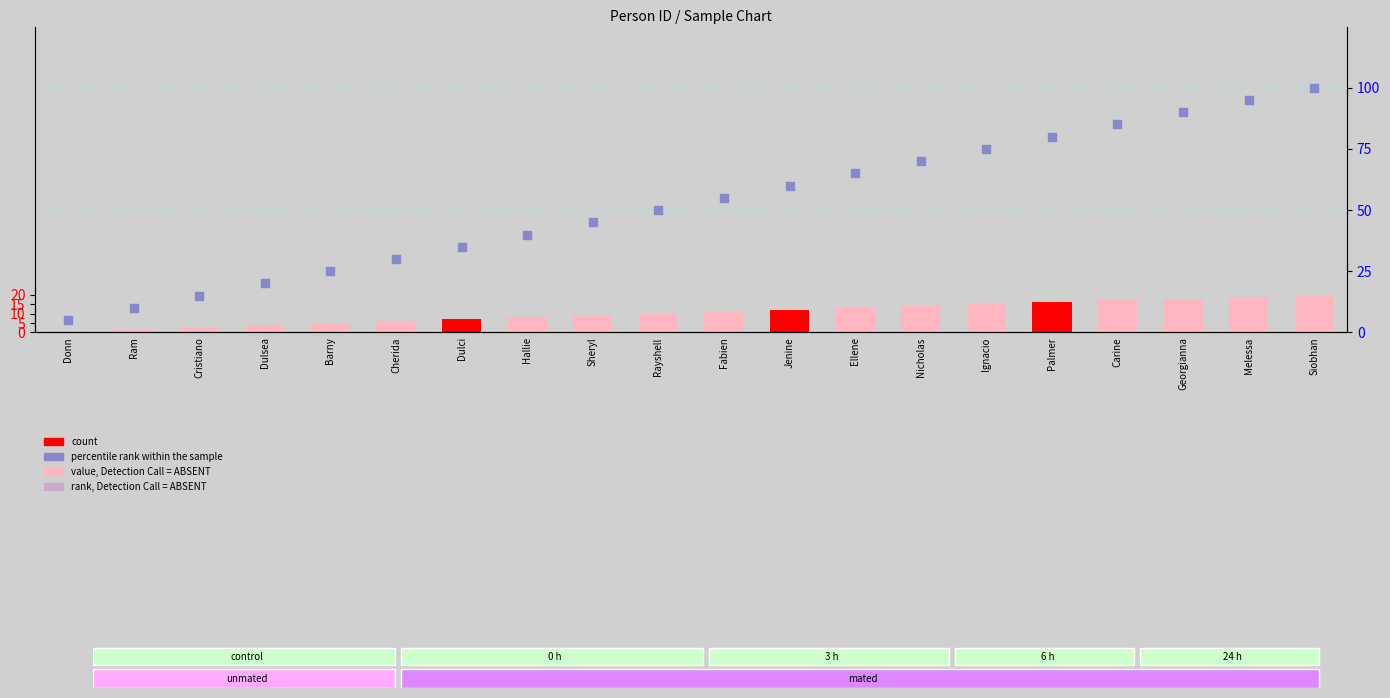

Which series has the widest spread of Y values?

percentile rank within the sample